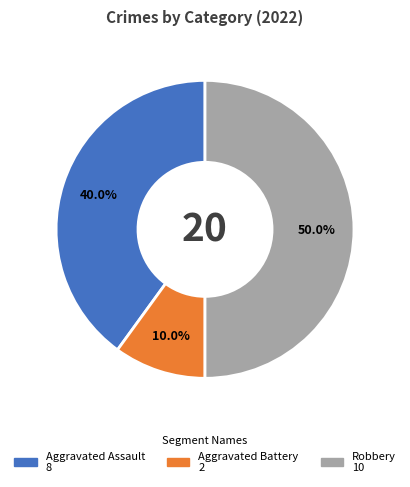

Which slice is the smallest?

Aggravated Battery